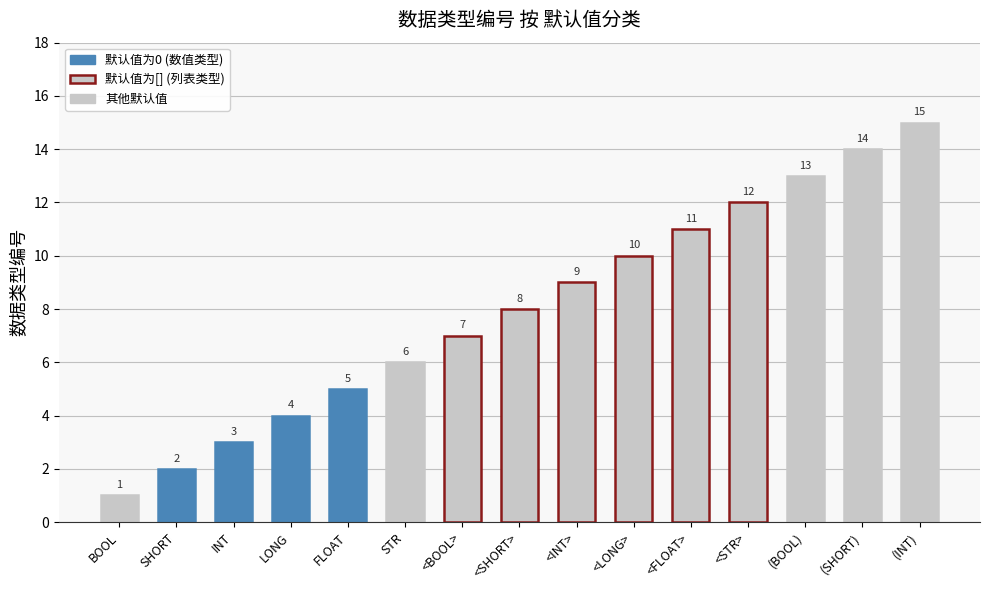

What is the sum of all values?

120